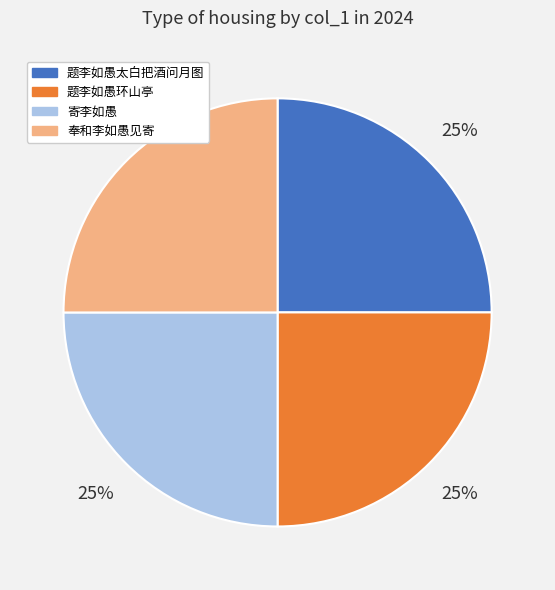

How many slices are in this pie chart?

4